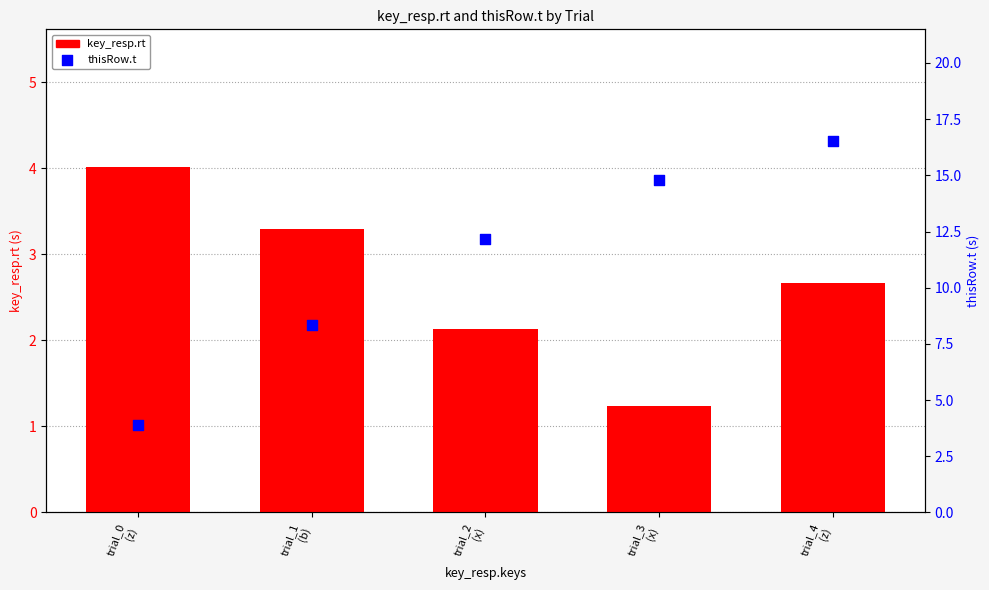

At which category is the sum across all series the highest?

trial_4
(z)